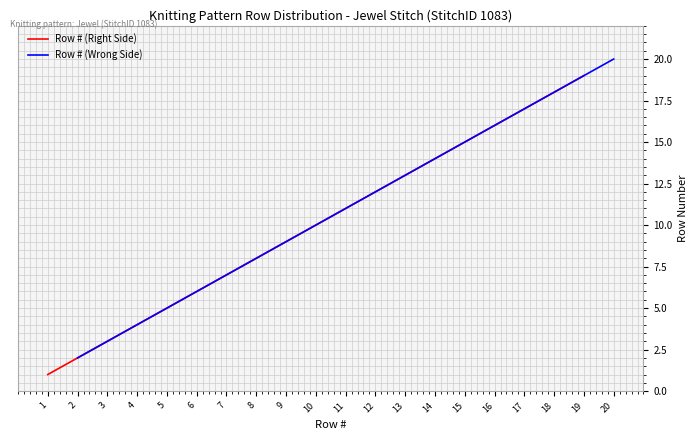

How many series are shown in this chart?

2